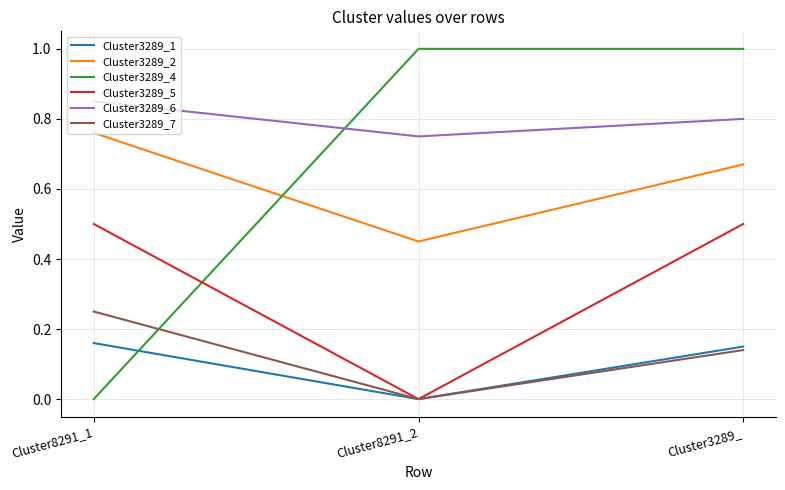

Which series has the largest range (max minus min)?

Cluster3289_4